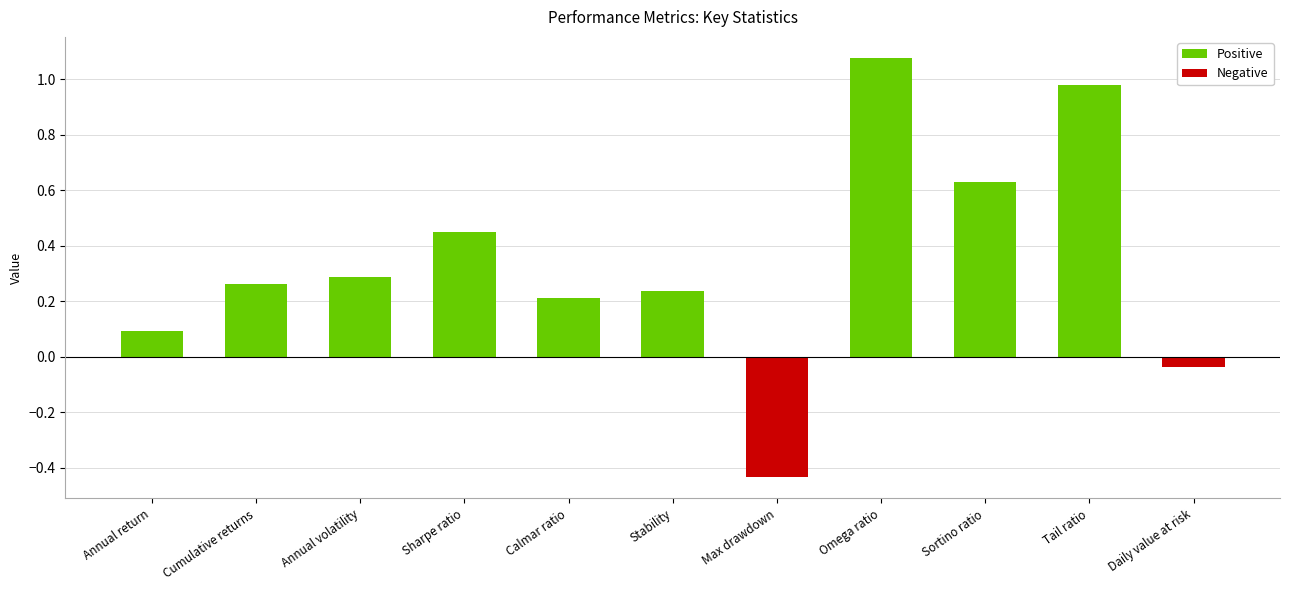

The chart shows a value of 0.2 at Stability. True or false?

True